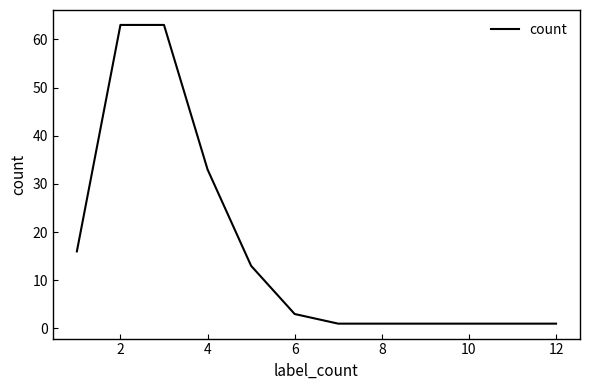

What is the maximum value shown in the chart?

63